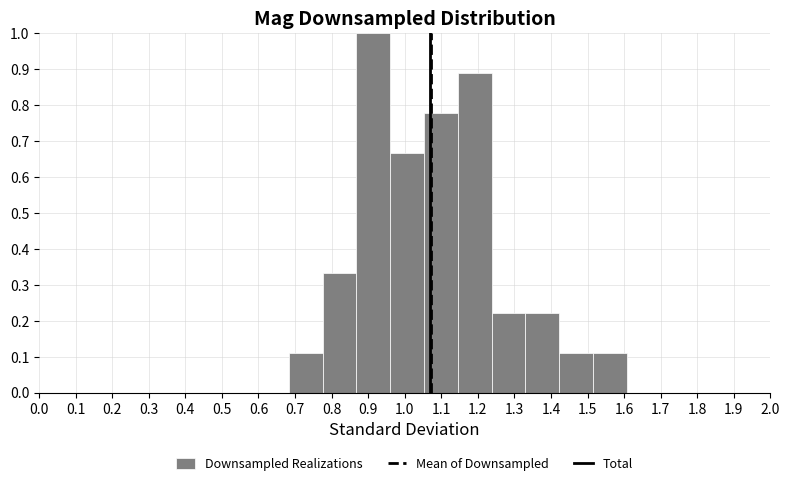

Reading left to right, transcribe this chart: for each bar, give the range it covers on the x-axis and its height. Neither the bar edges nor the heights are printed on the chart, so give them approximately, as read against the axes.

0.68 to 0.78: 0.11
0.78 to 0.87: 0.33
0.87 to 0.96: 1.00
0.96 to 1.05: 0.67
1.05 to 1.15: 0.78
1.15 to 1.24: 0.89
1.24 to 1.33: 0.22
1.33 to 1.42: 0.22
1.42 to 1.52: 0.11
1.52 to 1.61: 0.11